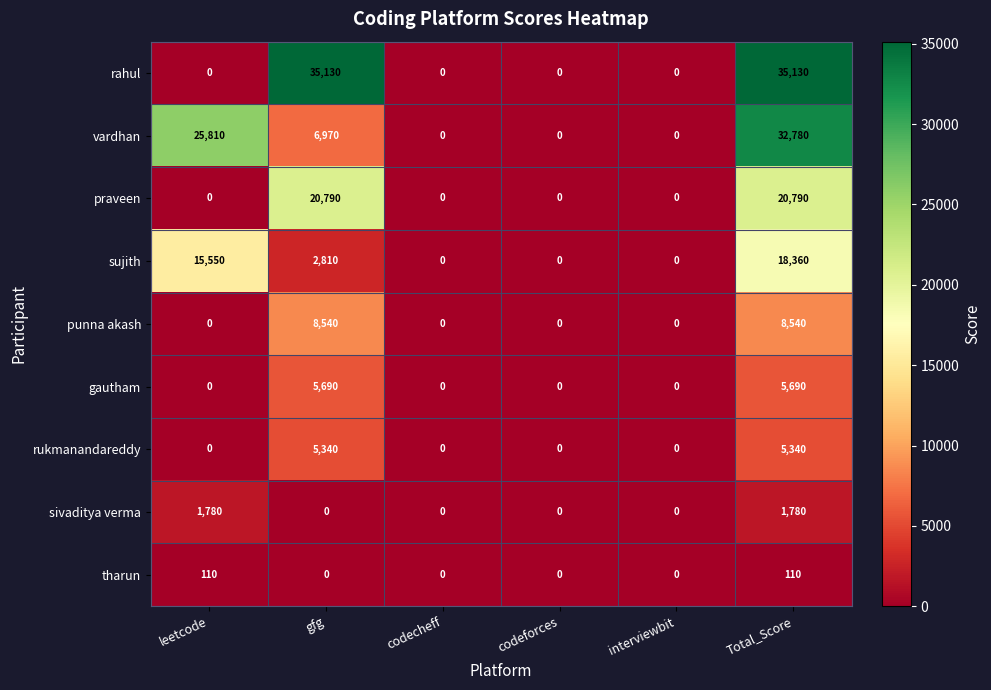

What is the difference between the gautham values at codecheff and gfg?

5690